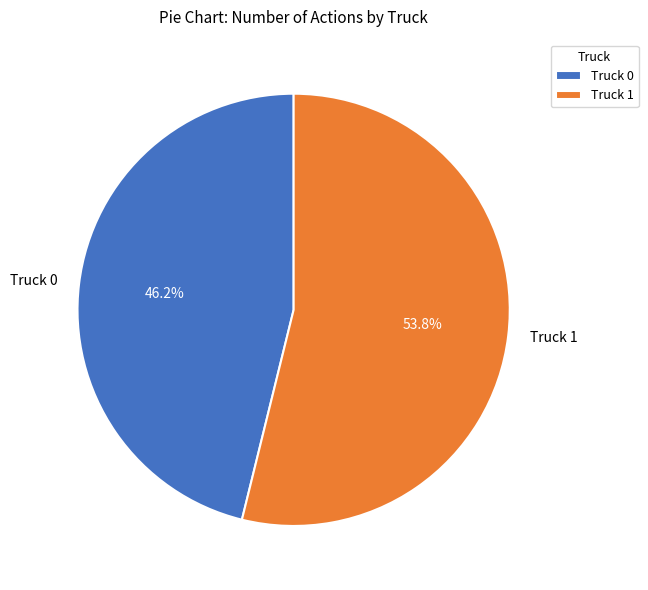

What percentage is the Truck 1 slice, to the nearest percent?

54%